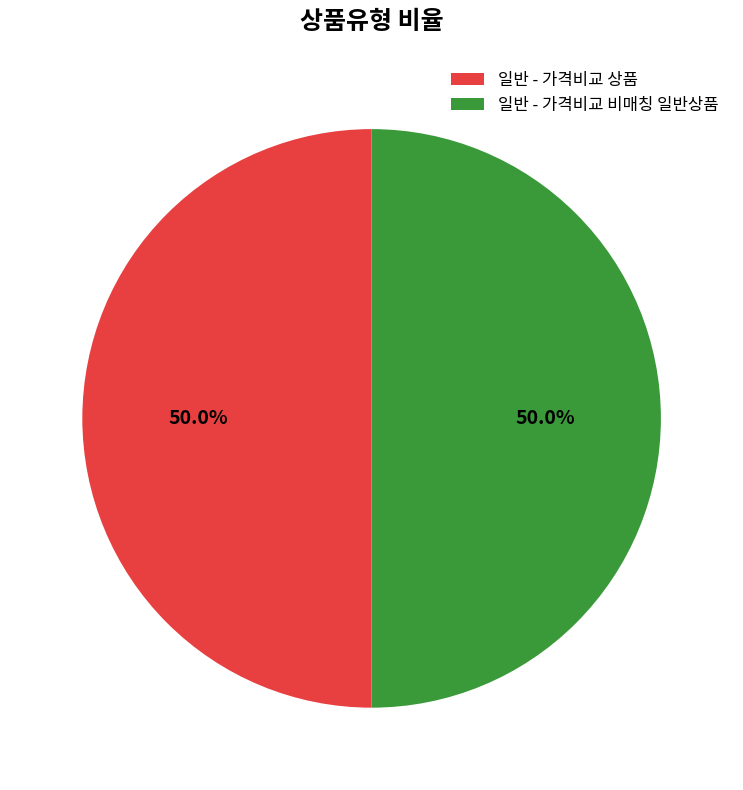

To the nearest percent, what portion does 일반 - 가격비교 상품 represent?

50%